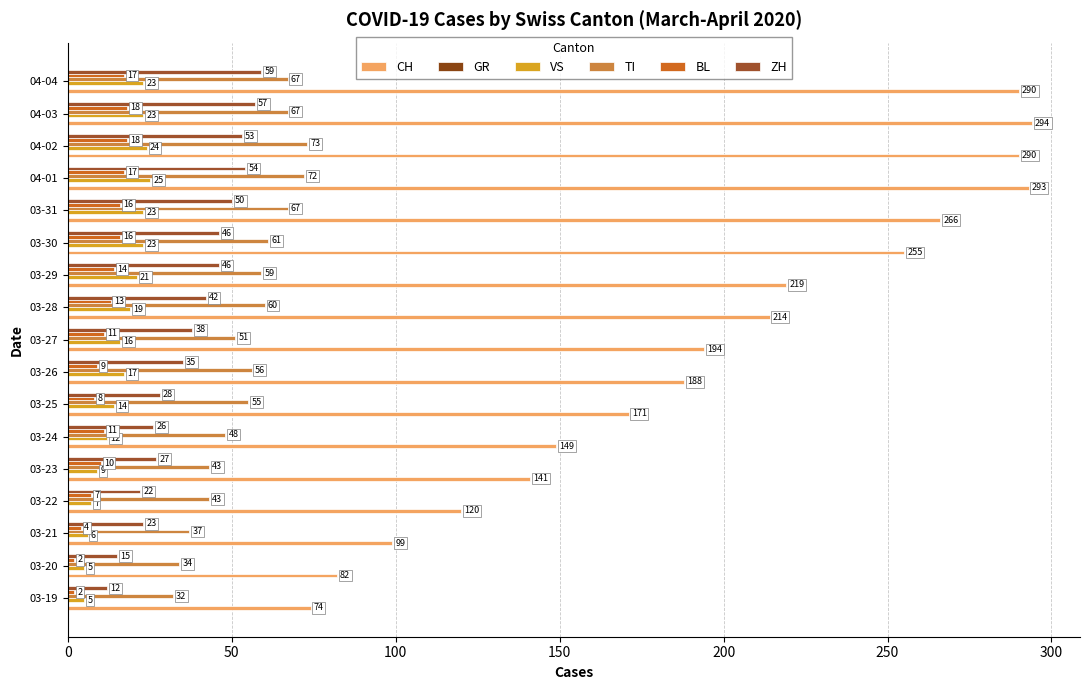

How many data points in BL are less than 11?

7